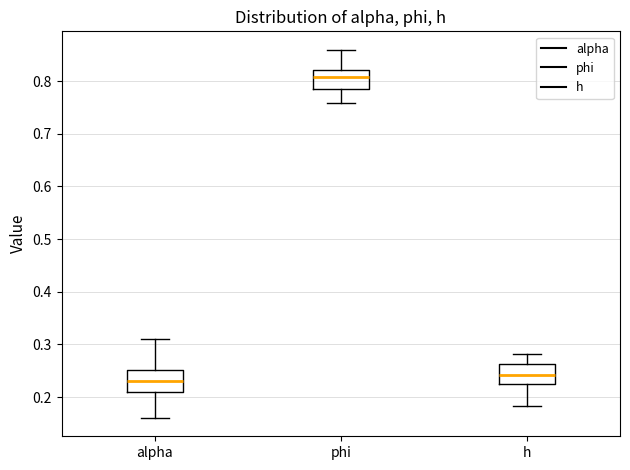

Which box's median line is the lowest?

alpha